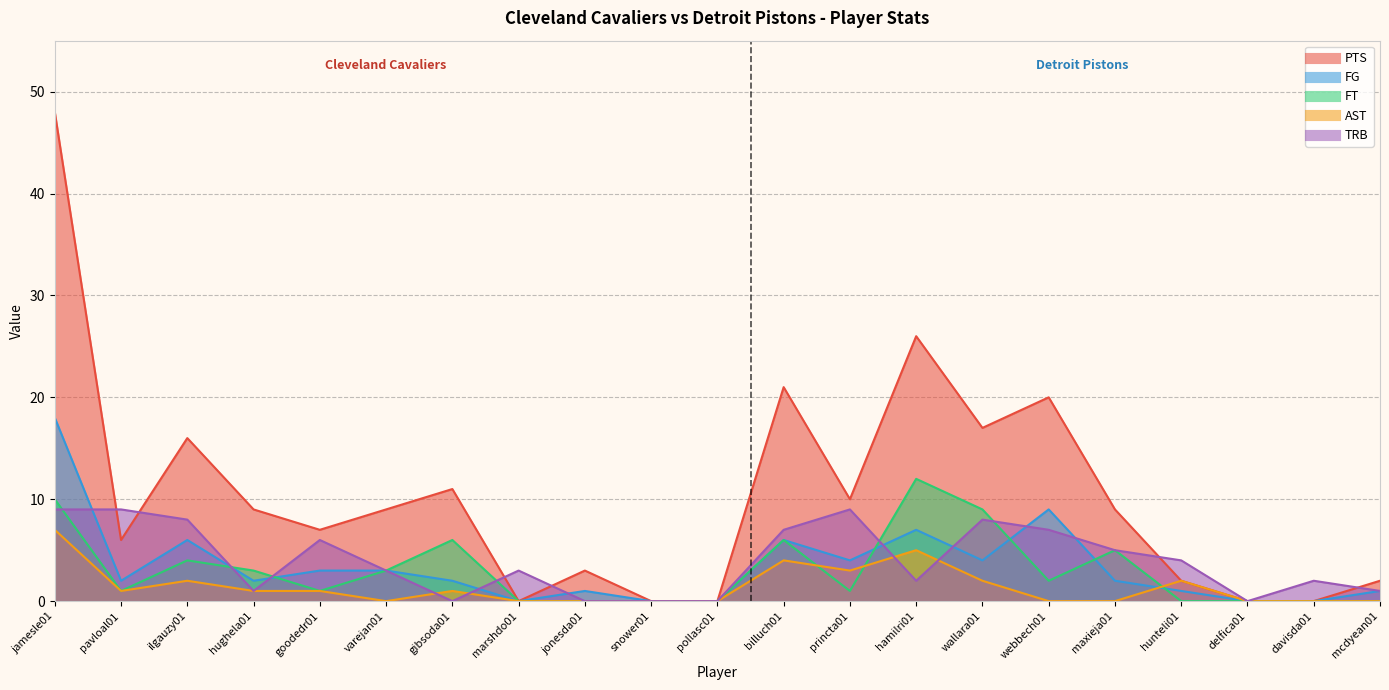

True or false: FT has a value of 6 at gibsoda01.

True